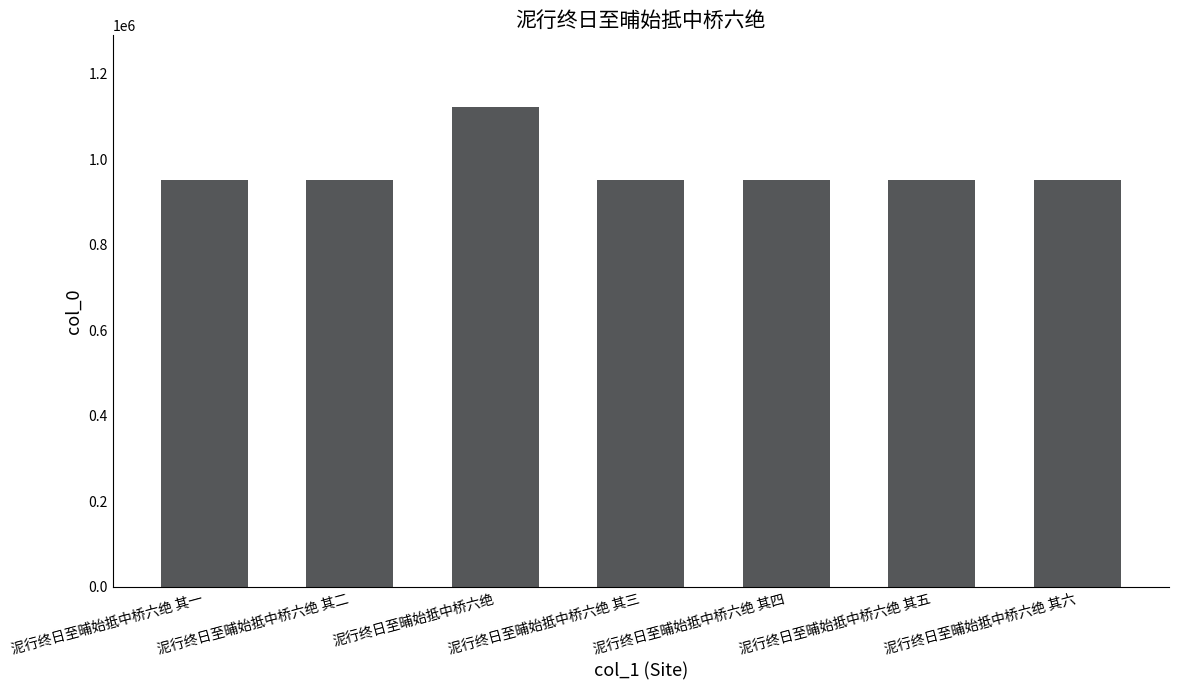

At which label is the value closest to 1035814?

泥行终日至晡始抵中桥六绝 其三